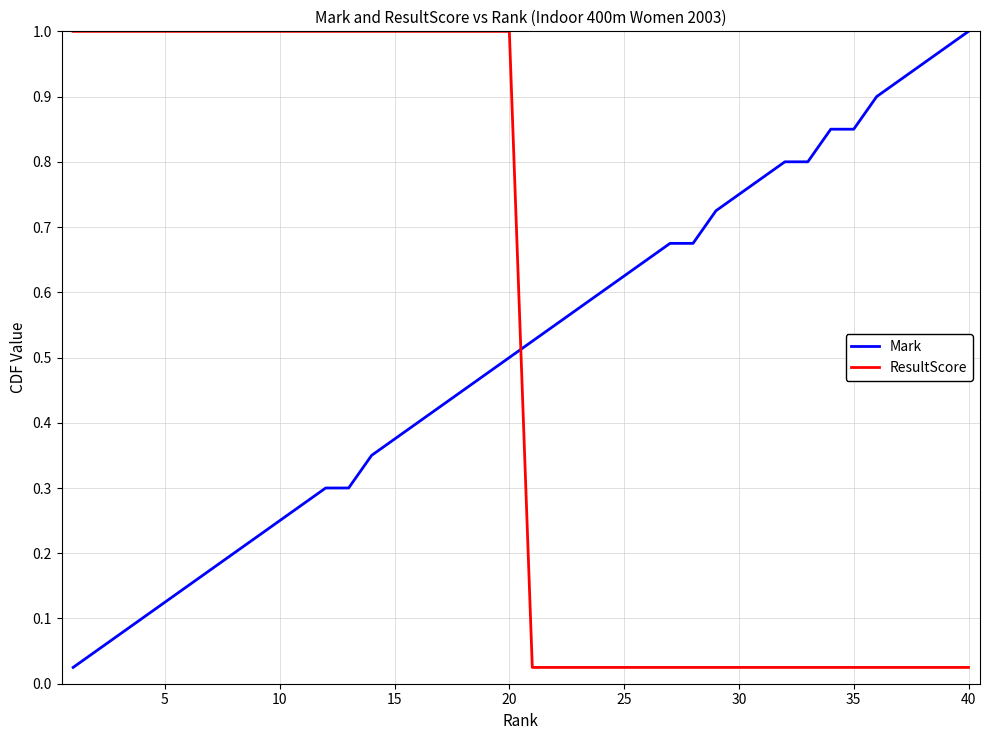

Which series ends up on top after the final intersection of ResultScore and Mark?

Mark